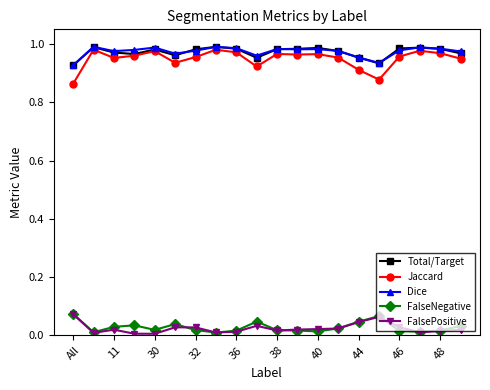

True or false: FalsePositive and Dice intersect in this chart.

False